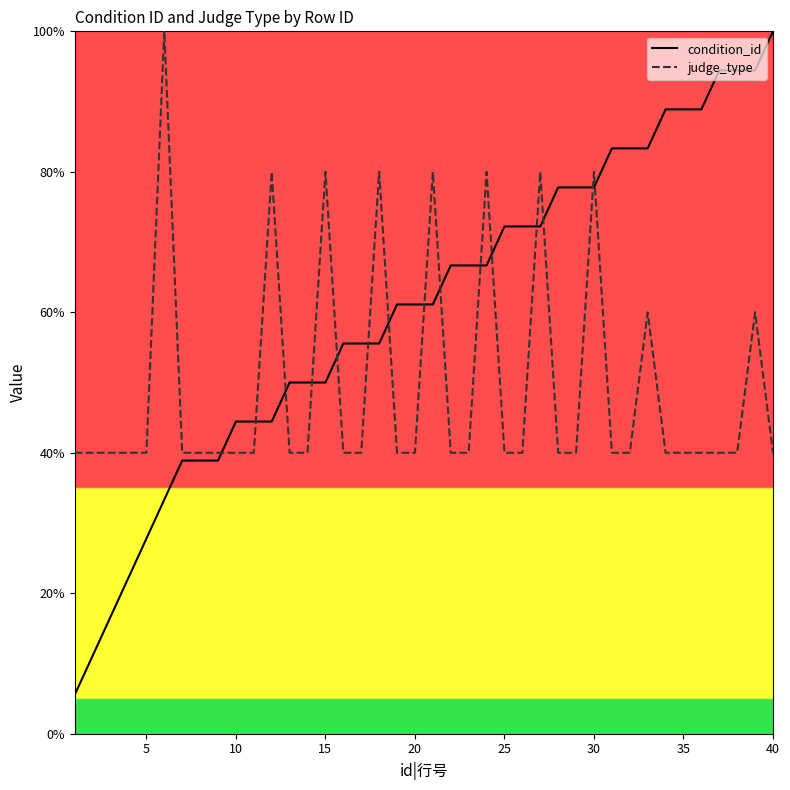

What is the total value across all series at 35?

128.9